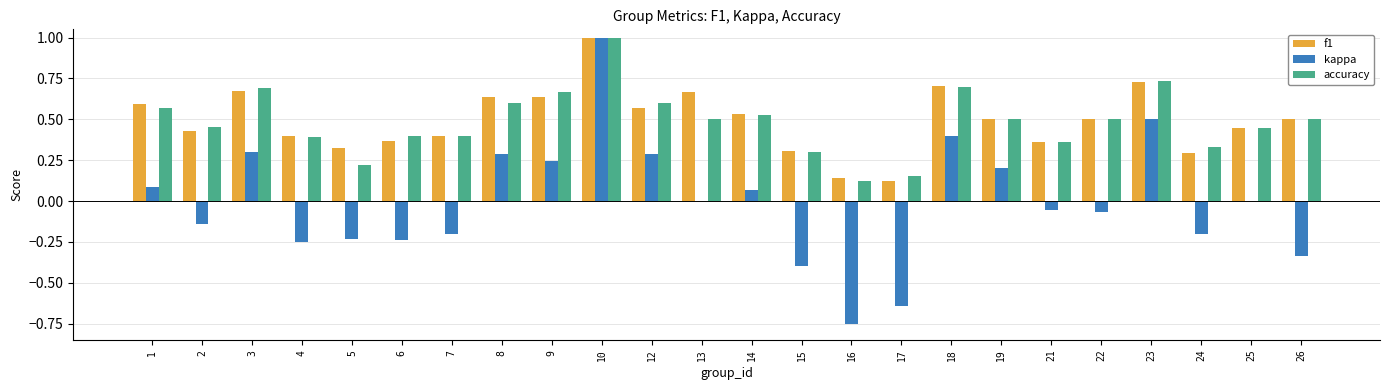

What is the highest value of the accuracy series?

1.0